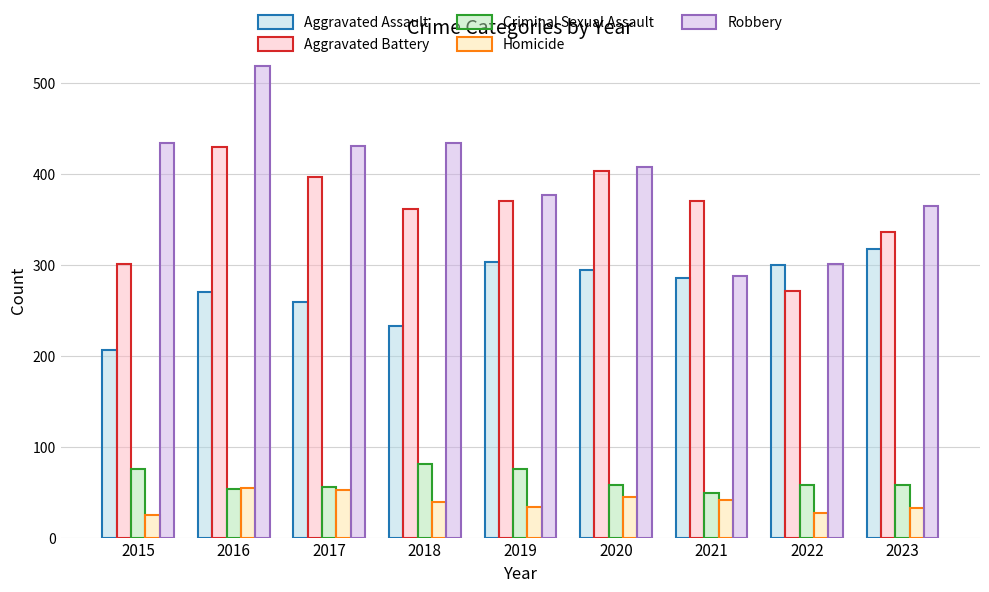

How many distinct data groups are displayed?

5